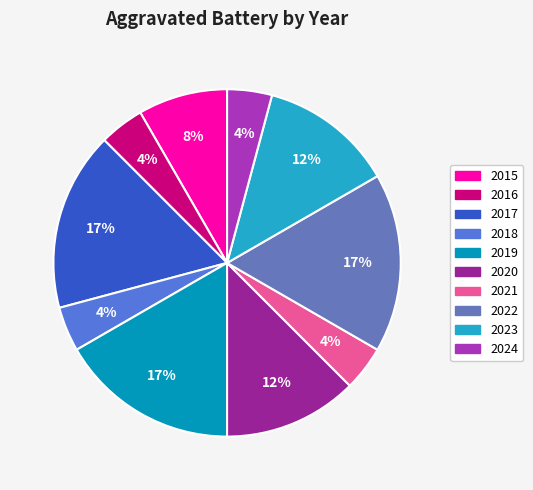

Count the number of slices in the pie.

10